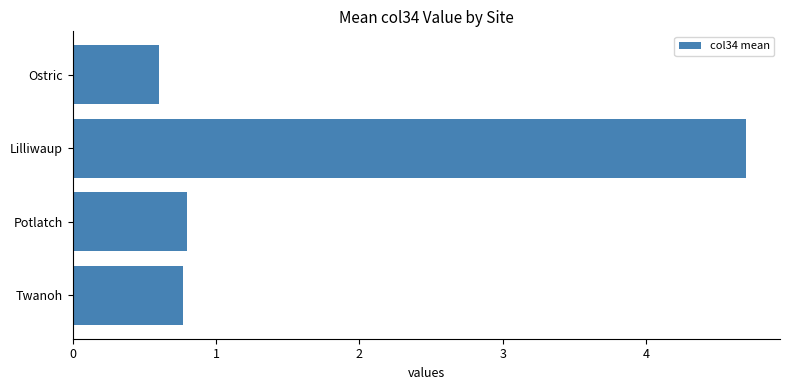

Are the bars horizontal?

Yes